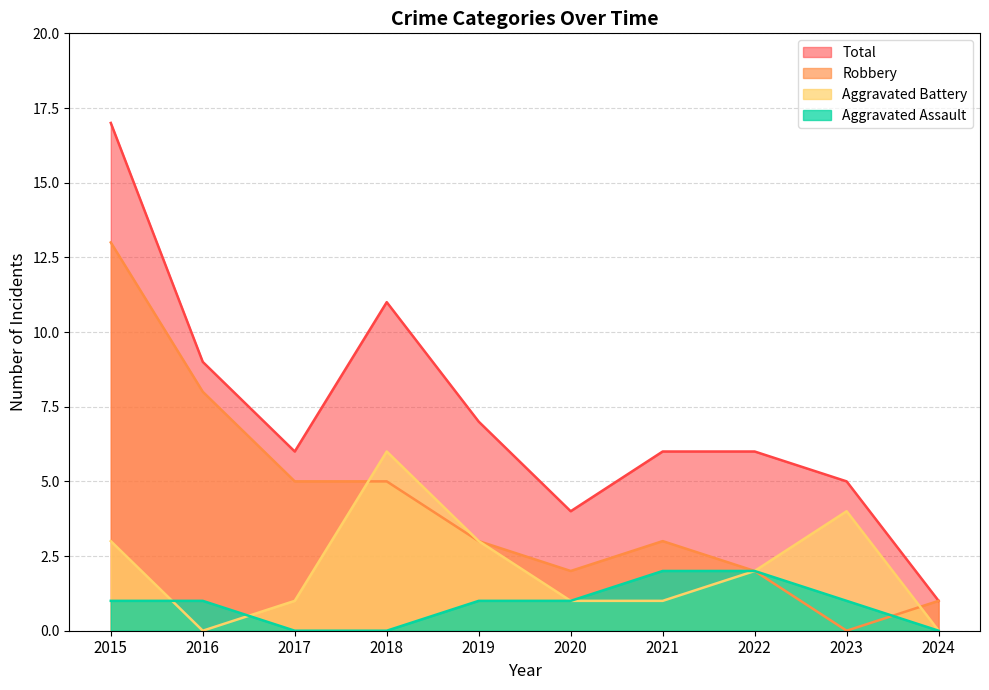

How many lines are shown in the chart?

4